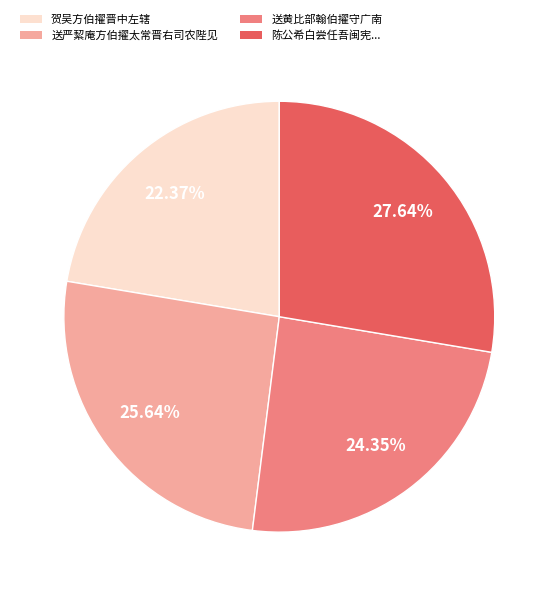

Is there any slice that represents more than half of the pie?

No